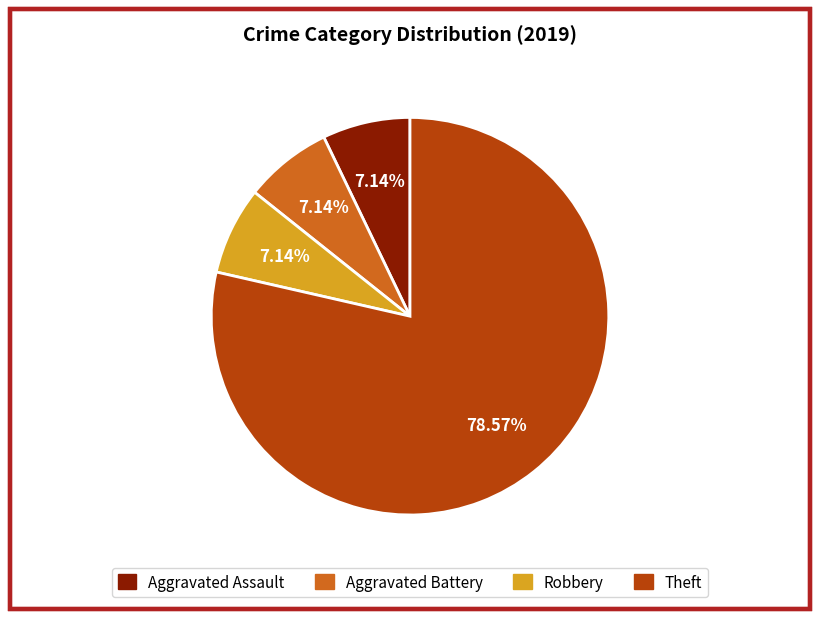

Is there any slice that represents more than half of the pie?

Yes